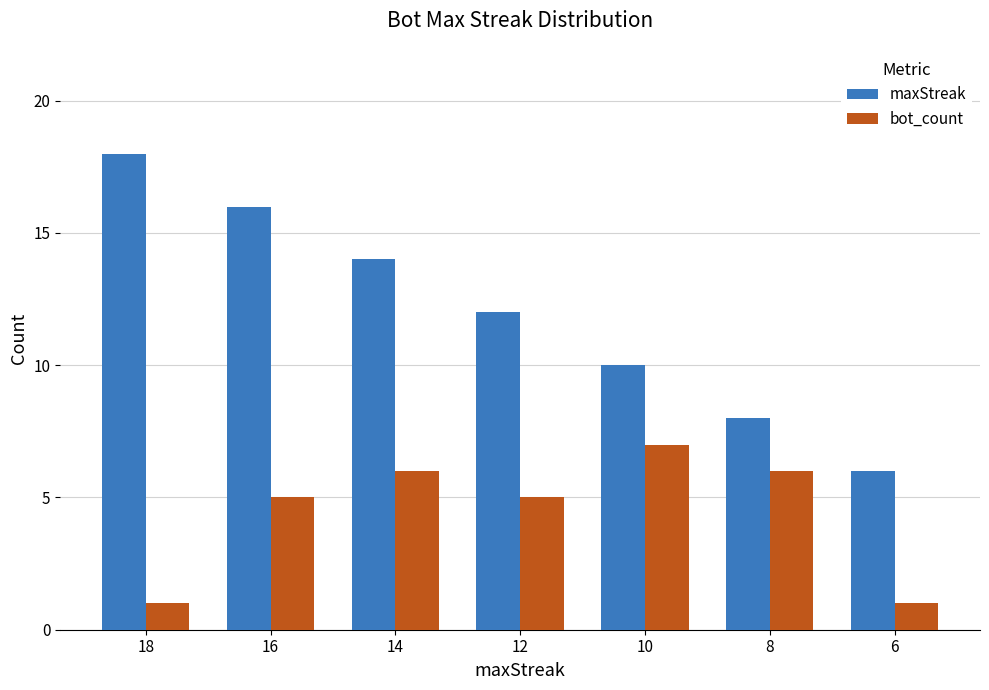

At which category is the sum across all series the highest?

16